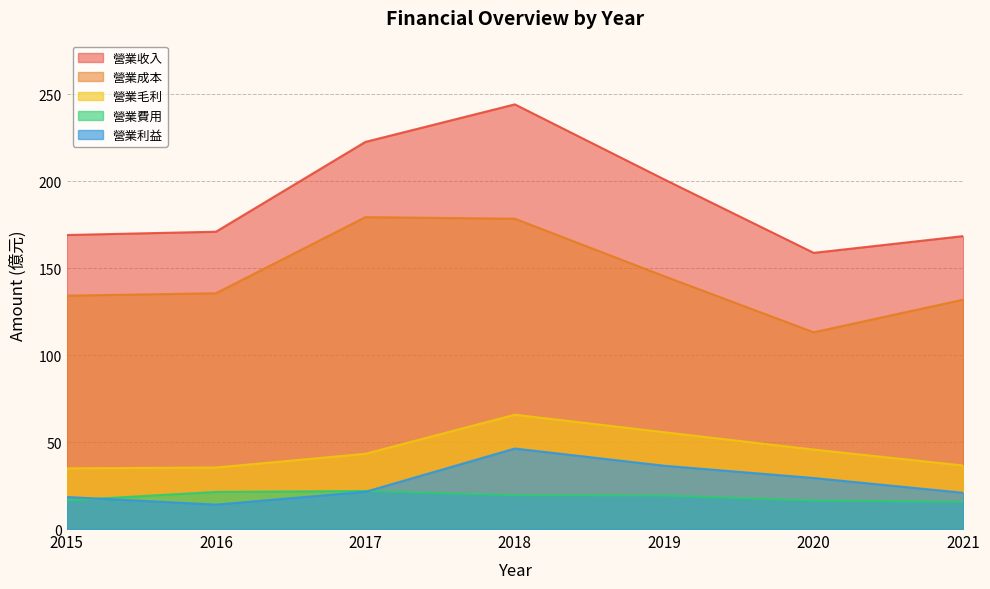

What is the maximum value shown in the chart?

244.3